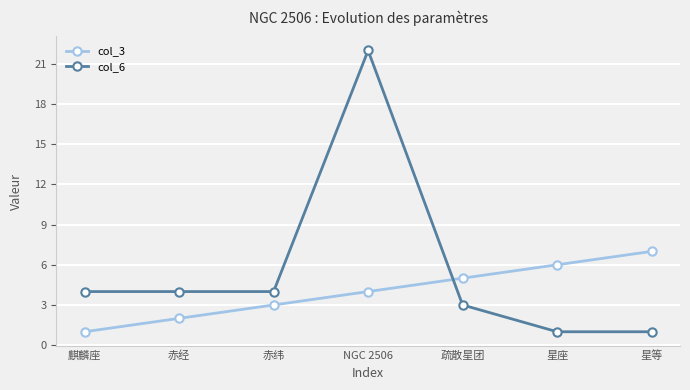

True or false: col_3 has a value of 8 at 疏散星团.

False